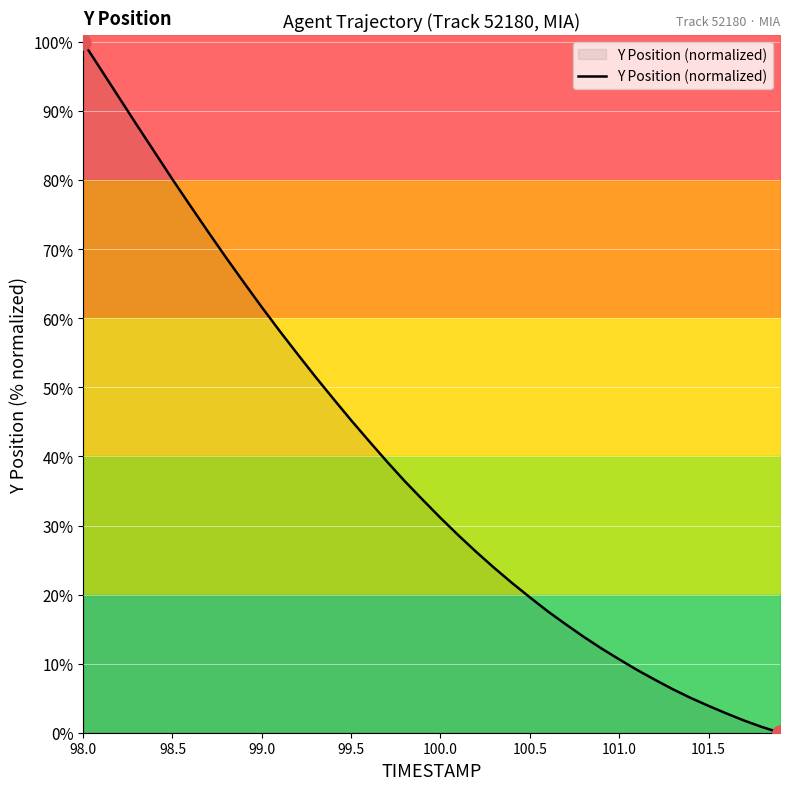

True or false: Y Position (normalized) has a value of 130.9 at 98.5.

False